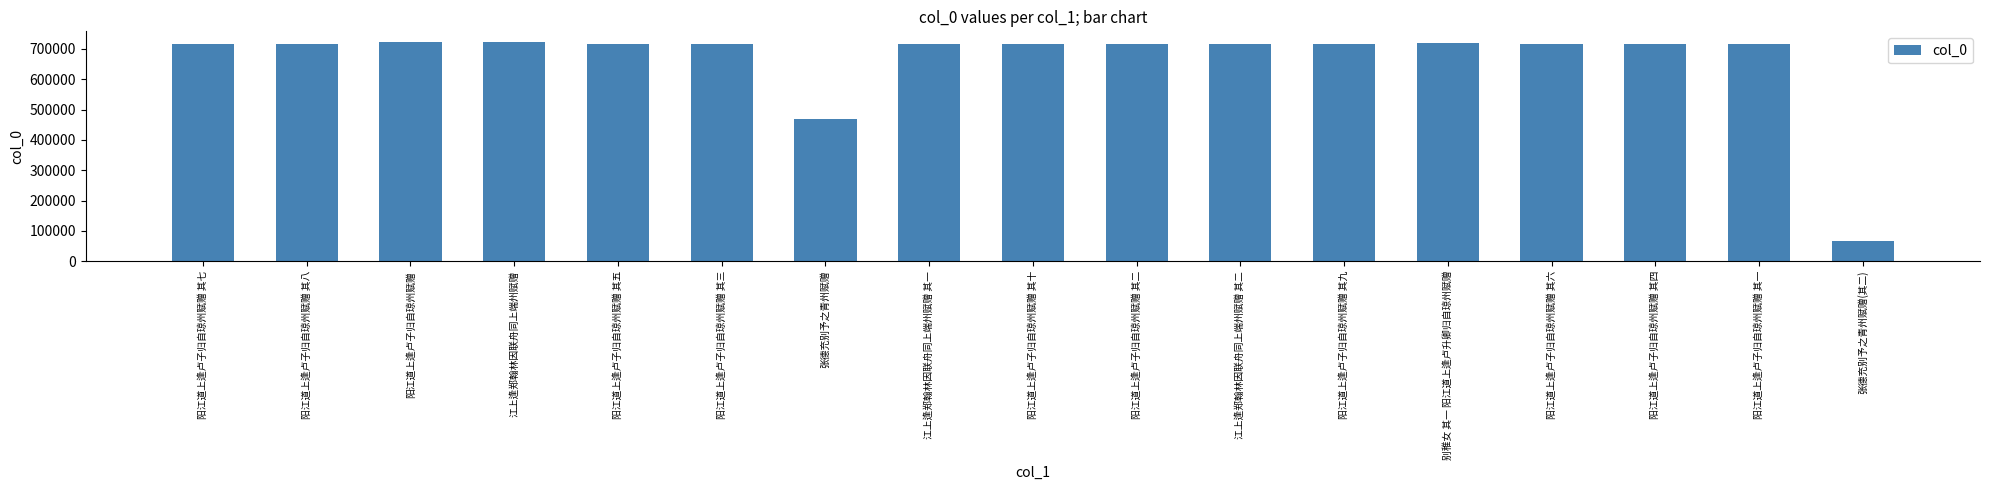

What is the greatest value displayed?

722078